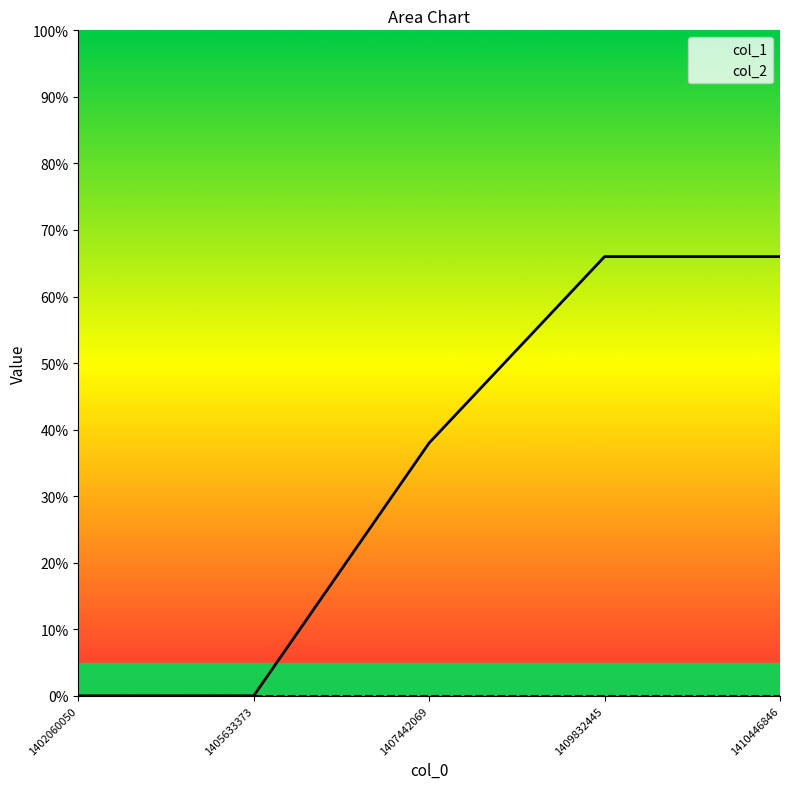

Rank the categories by col_1 value from highest to lowest.

1409832445, 1410446846, 1407442069, 1402060050, 1405633373